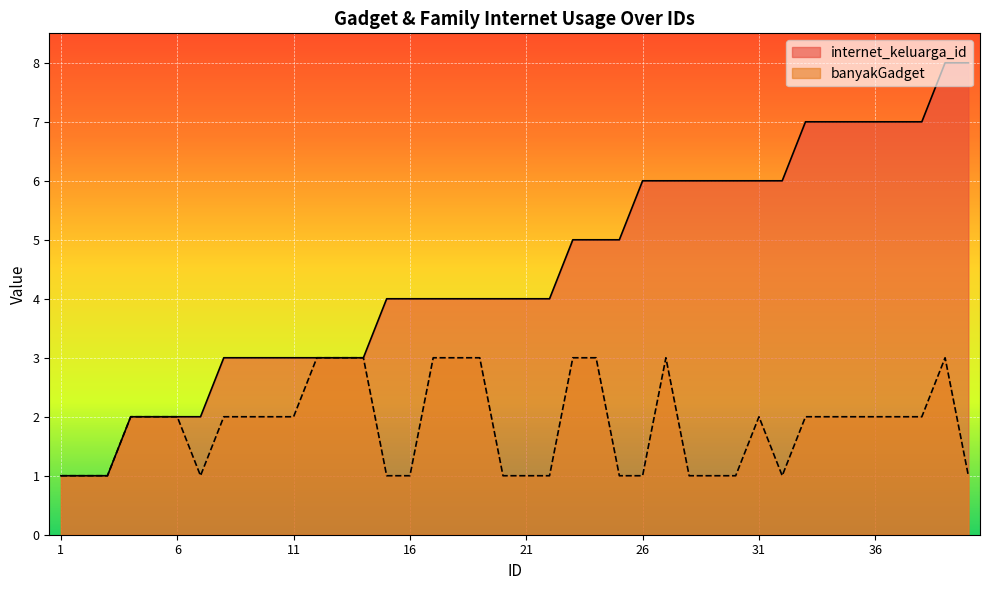

True or false: banyakGadget has more than 2 interior local peaks.

True